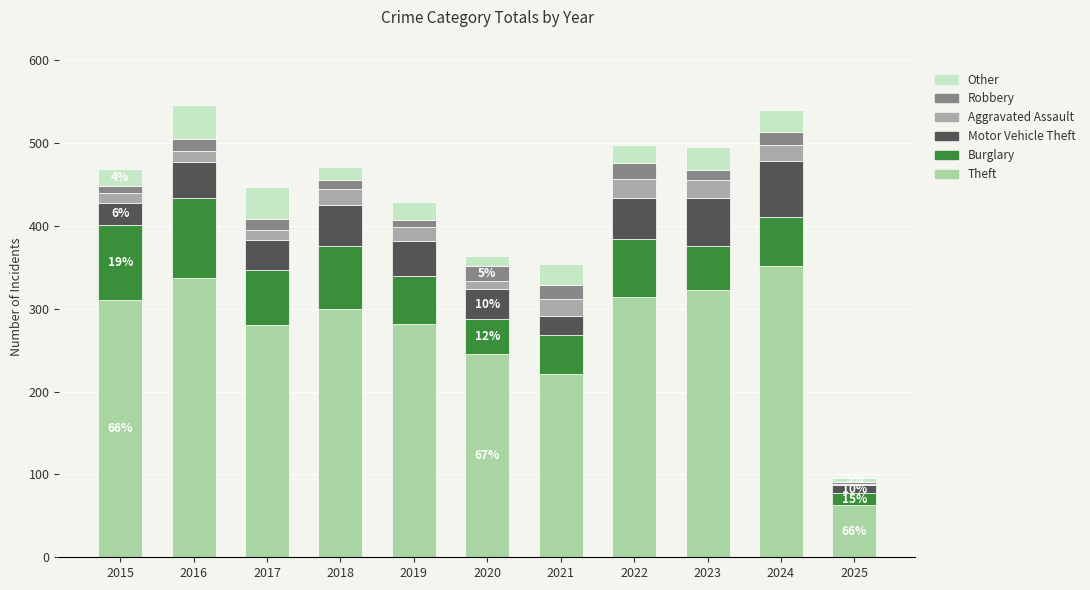

Are the bars grouped side by side (vs. stacked)?

No